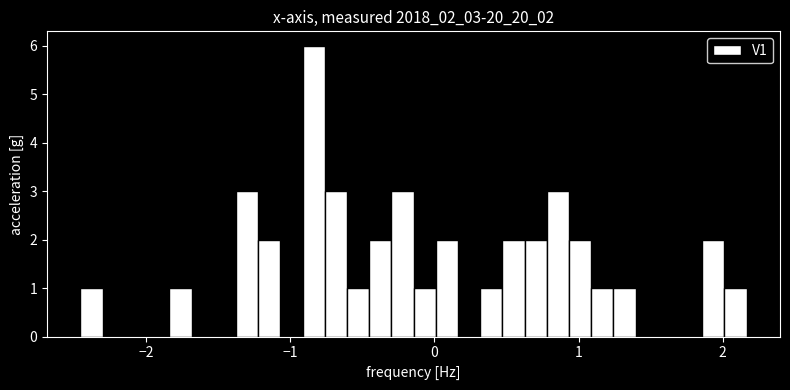

Read against the x-axis, roughly where is the centre of the tallest bar?

-0.8